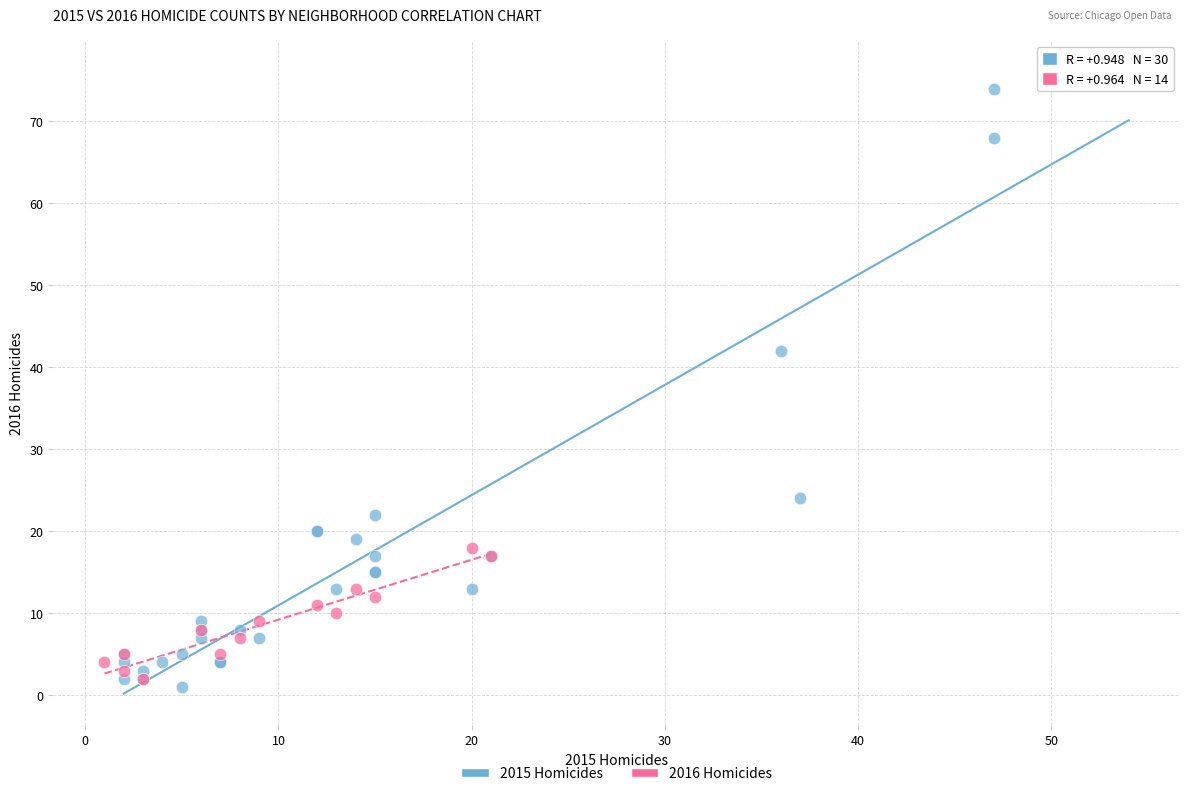

Which series contains the highest Y value?

2015 Homicides